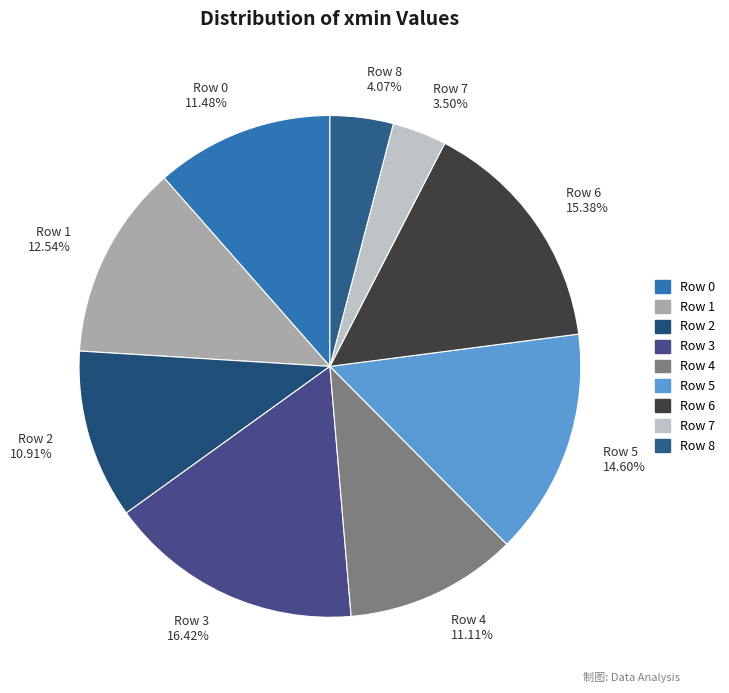

What is the largest slice in the pie chart?

Row 3